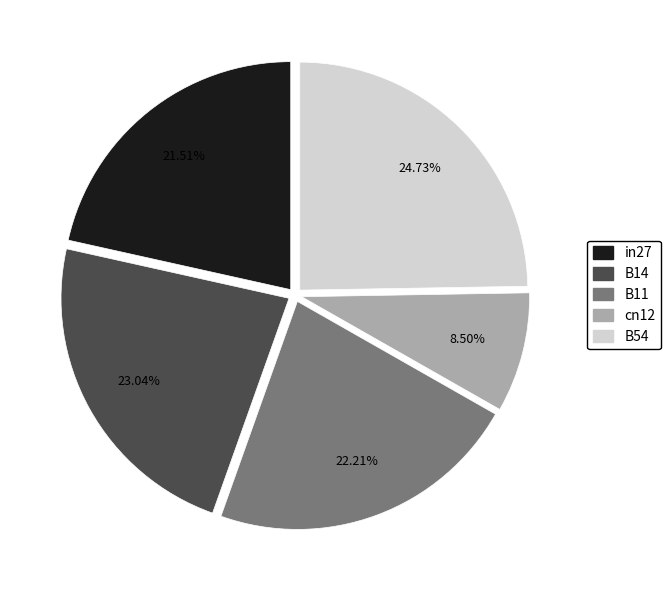

Rank the categories by value from lowest to highest.

cn12, in27, B11, B14, B54